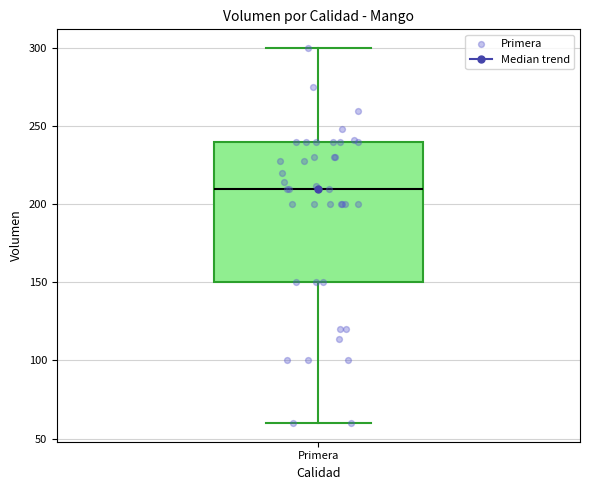

Read this box plot against the y-axis: the position of the median line, the range covered by the box, and the ends of both whiskers. The values are not printed on the chart, so give them approximately, as read against the axis.

median 210, box 150 to 240, whiskers 60 to 300